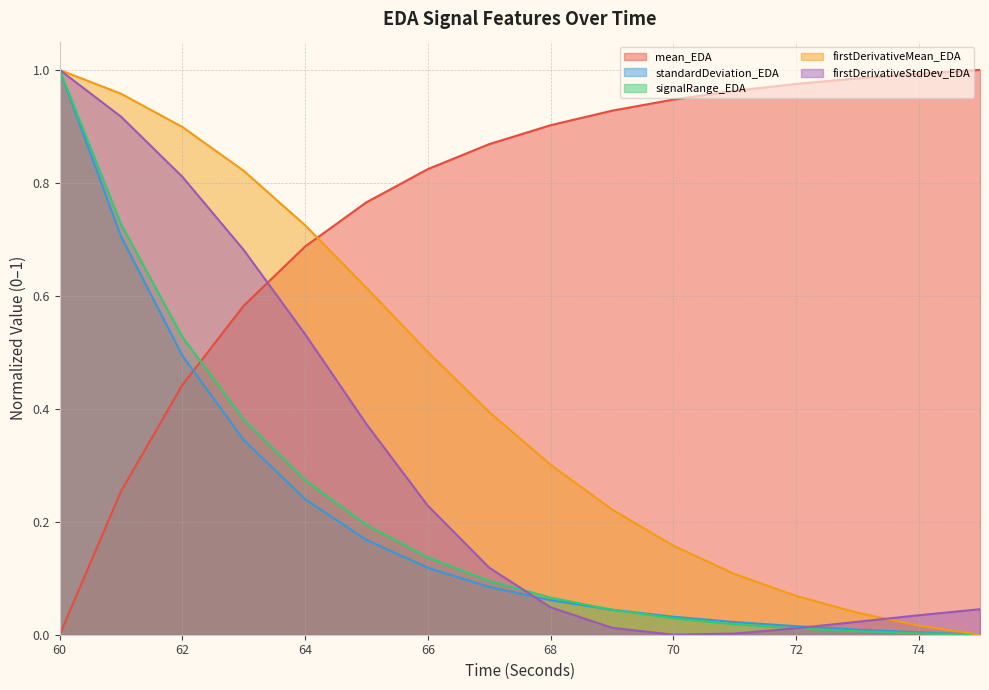

What is the spread (max minus min) of values at 66?

0.7